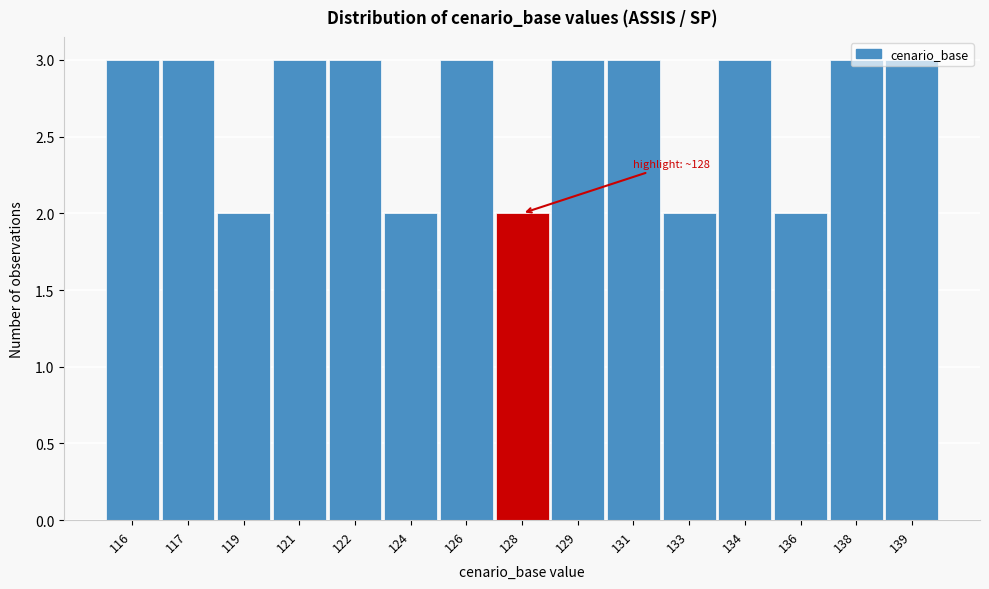

The chart shows a value of 2 at 136. True or false?

True